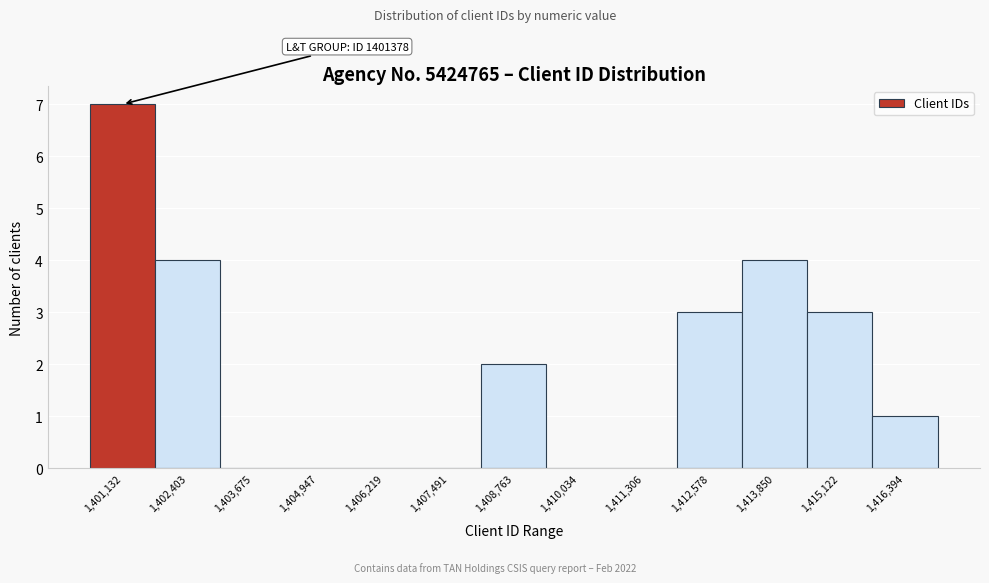

Reading left to right, list all the values displayed in this chart.

1,401,132=7	1,402,403=4	1,403,675=0	1,404,947=0	1,406,219=0	1,407,491=0	1,408,763=2	1,410,034=0	1,411,306=0	1,412,578=3	1,413,850=4	1,415,122=3	1,416,394=1